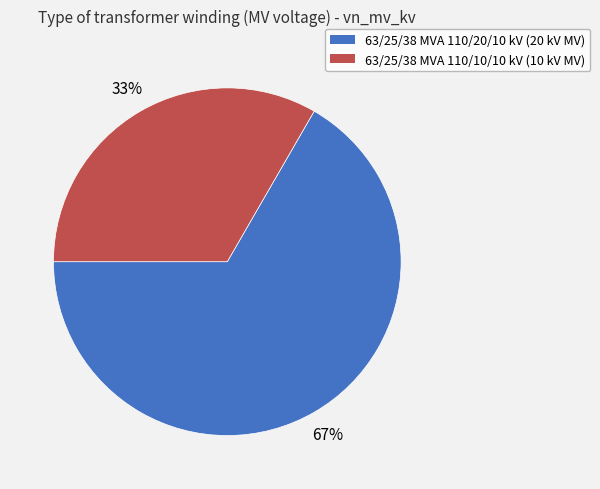

To the nearest percent, what is the average slice percentage?

50%